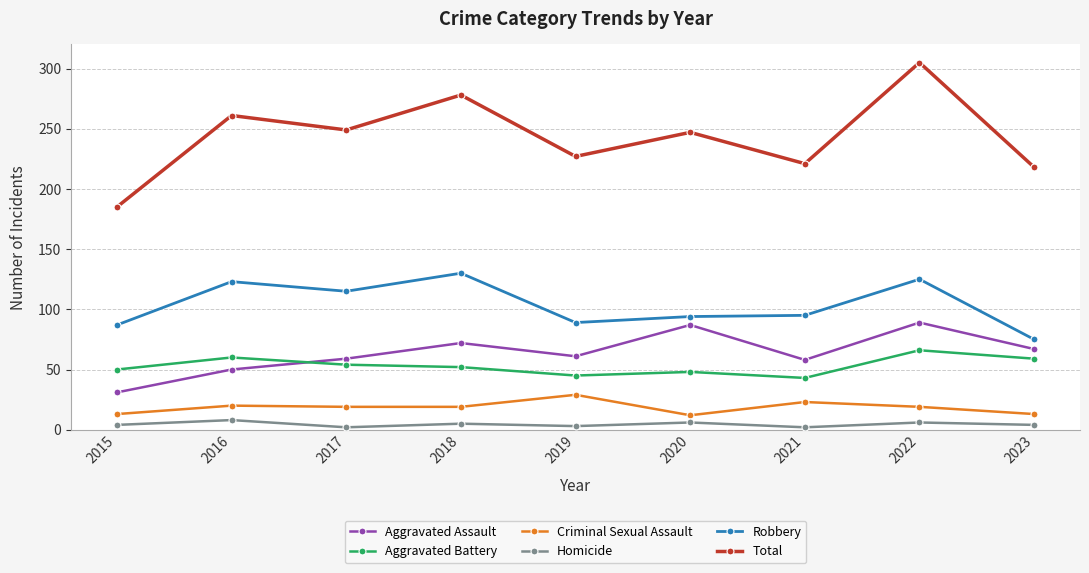

List the series in order of their peak value, highest first.

Total, Robbery, Aggravated Assault, Aggravated Battery, Criminal Sexual Assault, Homicide